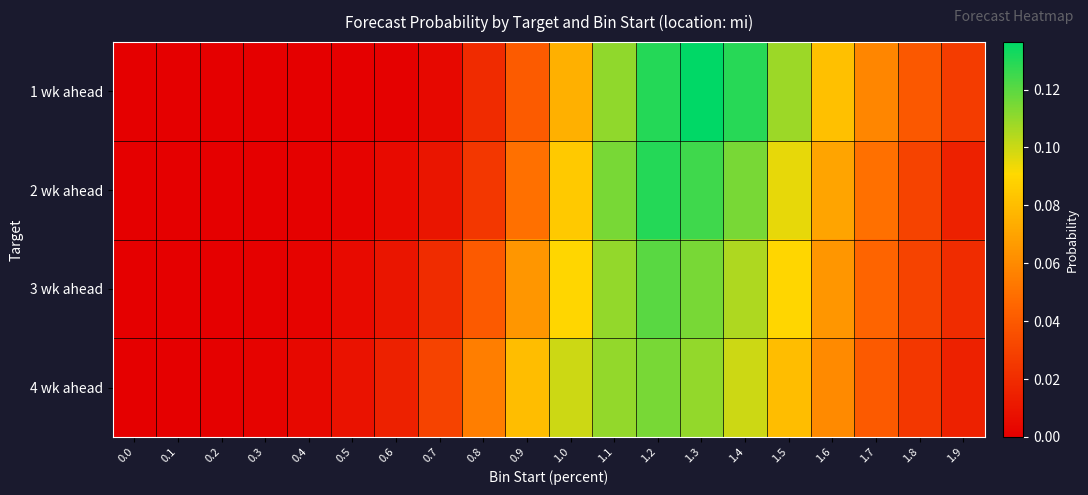

Reading right to left, transcribe all the data shown in this chart.

1 wk ahead: 1.9=0.0	1.8=0.0	1.7=0.1	1.6=0.1	1.5=0.1	1.4=0.1	1.3=0.1	1.2=0.1	1.1=0.1	1.0=0.1	0.9=0.0	0.8=0.0	0.7=0.0	0.6=0.0	0.5=0.0	0.4=0.0	0.3=0.0	0.2=0.0	0.1=0.0	0.0=0.0
2 wk ahead: 1.9=0.0	1.8=0.0	1.7=0.1	1.6=0.1	1.5=0.1	1.4=0.1	1.3=0.1	1.2=0.1	1.1=0.1	1.0=0.1	0.9=0.1	0.8=0.0	0.7=0.0	0.6=0.0	0.5=0.0	0.4=0.0	0.3=0.0	0.2=0.0	0.1=0.0	0.0=0.0
3 wk ahead: 1.9=0.0	1.8=0.0	1.7=0.0	1.6=0.1	1.5=0.1	1.4=0.1	1.3=0.1	1.2=0.1	1.1=0.1	1.0=0.1	0.9=0.1	0.8=0.0	0.7=0.0	0.6=0.0	0.5=0.0	0.4=0.0	0.3=0.0	0.2=0.0	0.1=0.0	0.0=0.0
4 wk ahead: 1.9=0.0	1.8=0.0	1.7=0.0	1.6=0.1	1.5=0.1	1.4=0.1	1.3=0.1	1.2=0.1	1.1=0.1	1.0=0.1	0.9=0.1	0.8=0.1	0.7=0.0	0.6=0.0	0.5=0.0	0.4=0.0	0.3=0.0	0.2=0.0	0.1=0.0	0.0=0.0